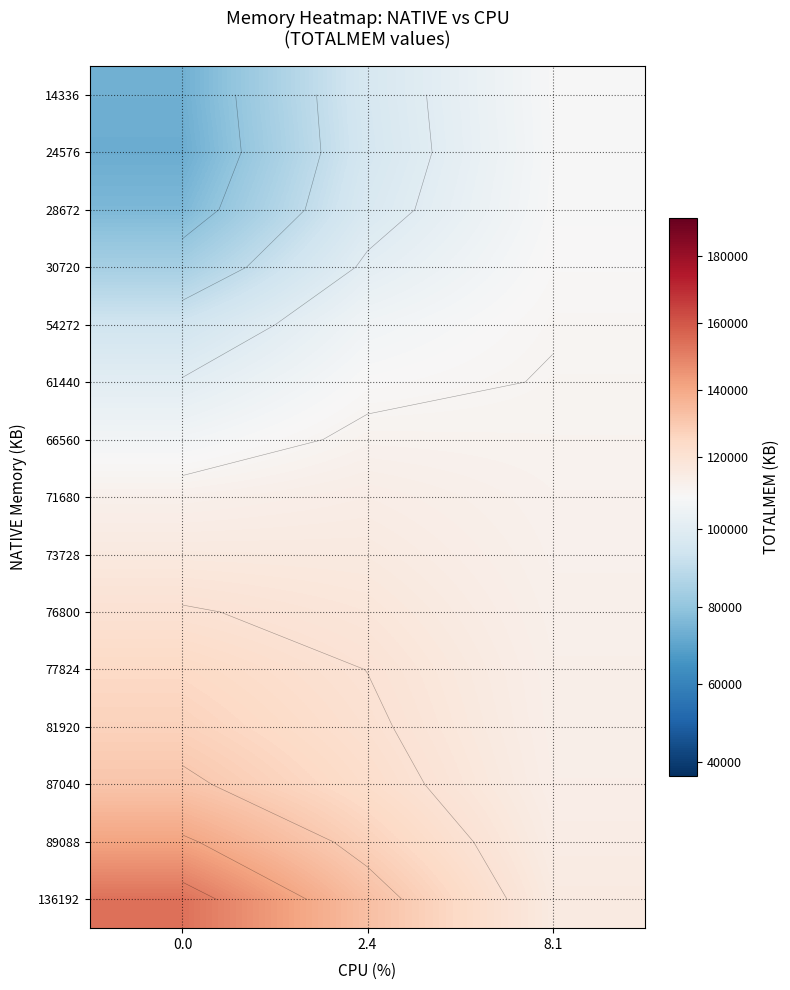

Which series has the widest spread of values?

136192